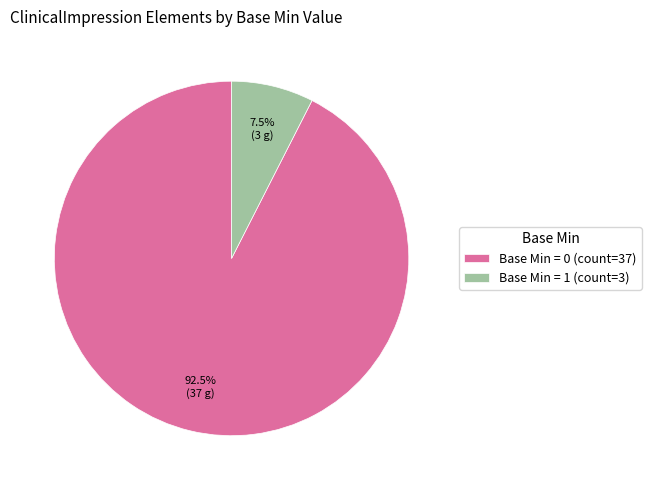

Count the number of slices in the pie.

2